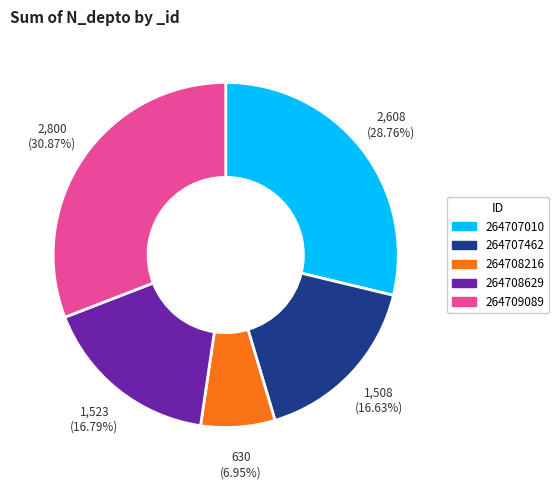

How many segments does this pie chart have?

5